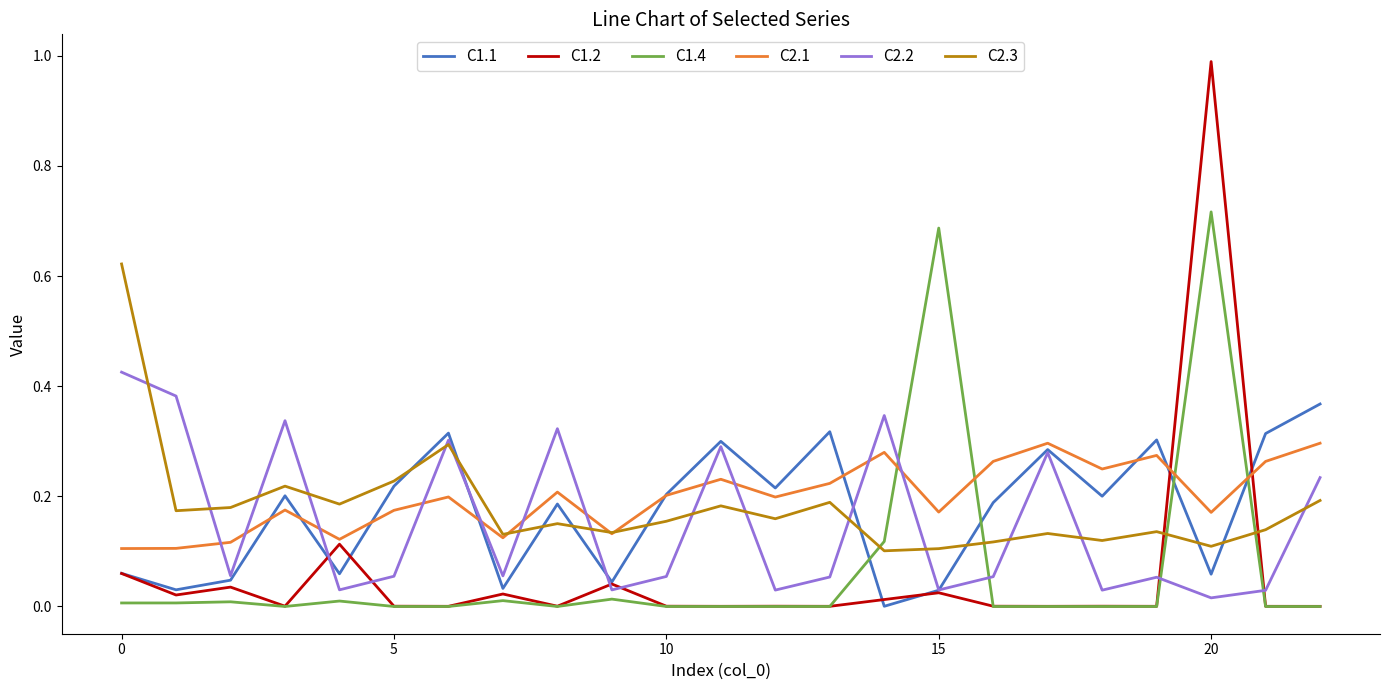

What are all the series names shown in the legend?

C1.1, C1.2, C1.4, C2.1, C2.2, C2.3